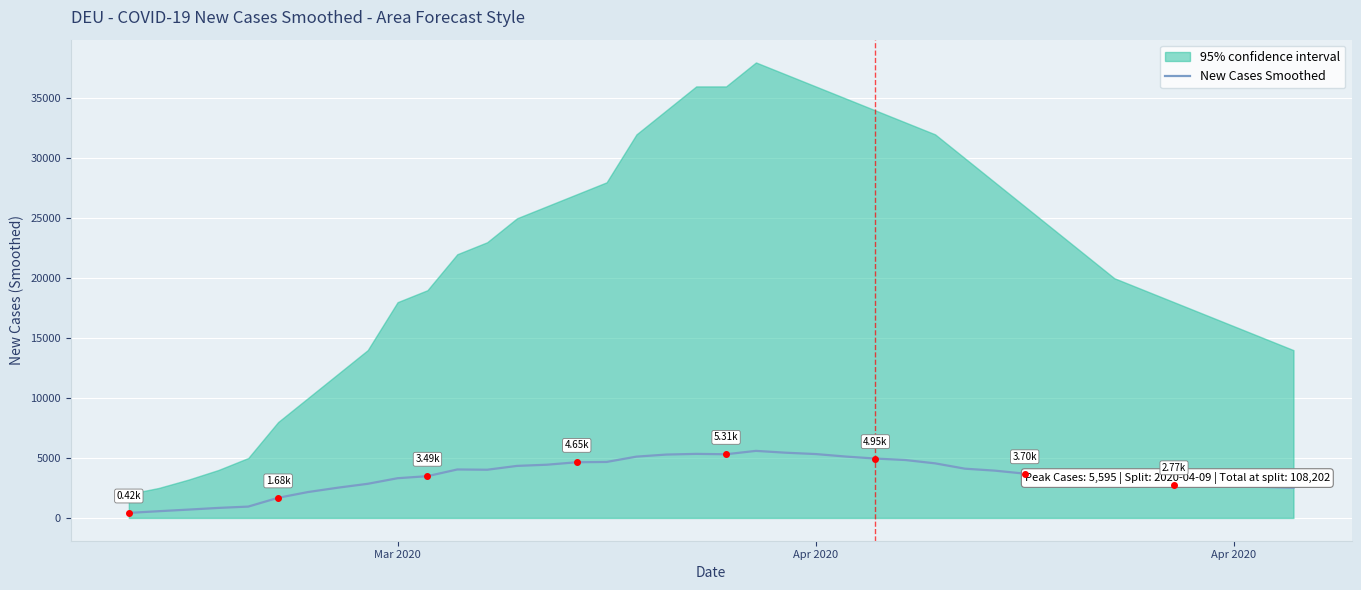

Reading left to right, what are all the values shown in this chart?

421.1	562.3	696.1	837.1	947.3	1681.3	2160.7	2524.0	2848.0	3314.3	3485.4	4044.3	4021.4	4342.1	4440.6	4646.3	4671.6	5116.0	5287.7	5344.0	5313.7	5595.3	5441.9	5330.3	5123.1	4954.3	4832.7	4554.3	4109.3	3946.4	3696.1	3479.4	3178.3	2900.7	2825.9	2774.0	2665.1	2622.7	2587.1	2513.7